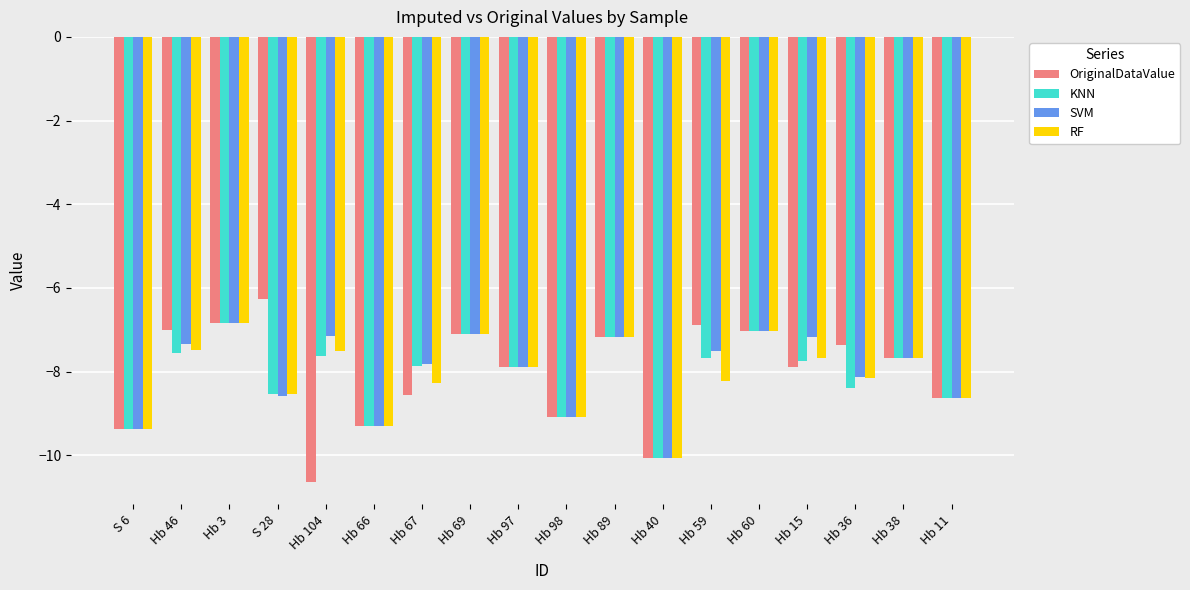

Read the RF value at S 28.

-8.5